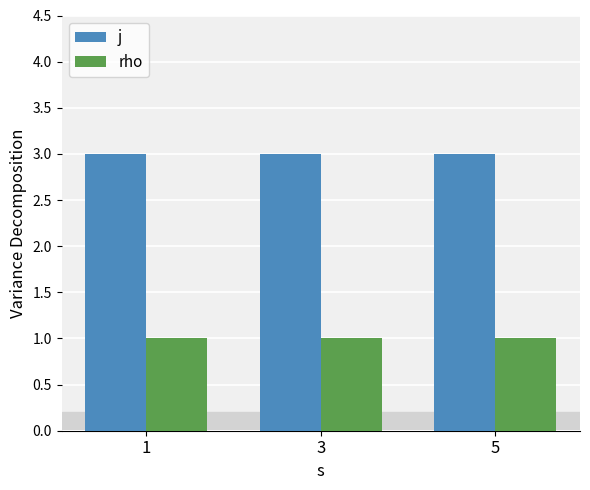

What is the maximum value for j?

3